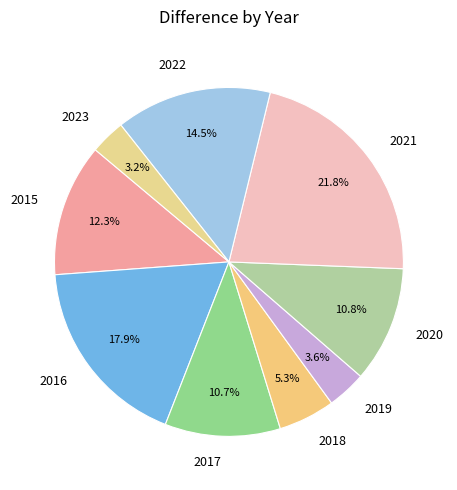

Count the number of slices in the pie.

9